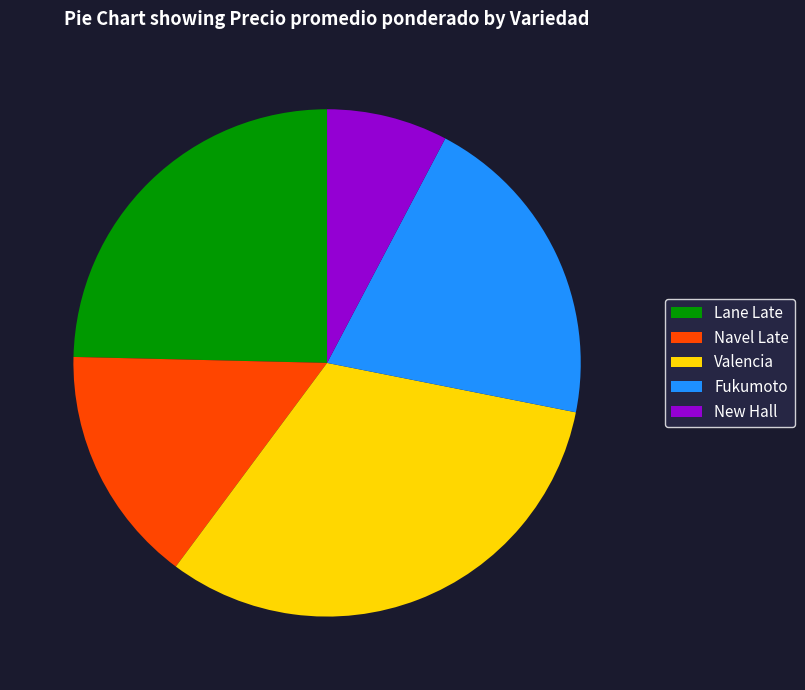

True or false: Lane Late accounts for 25% of the total.

True